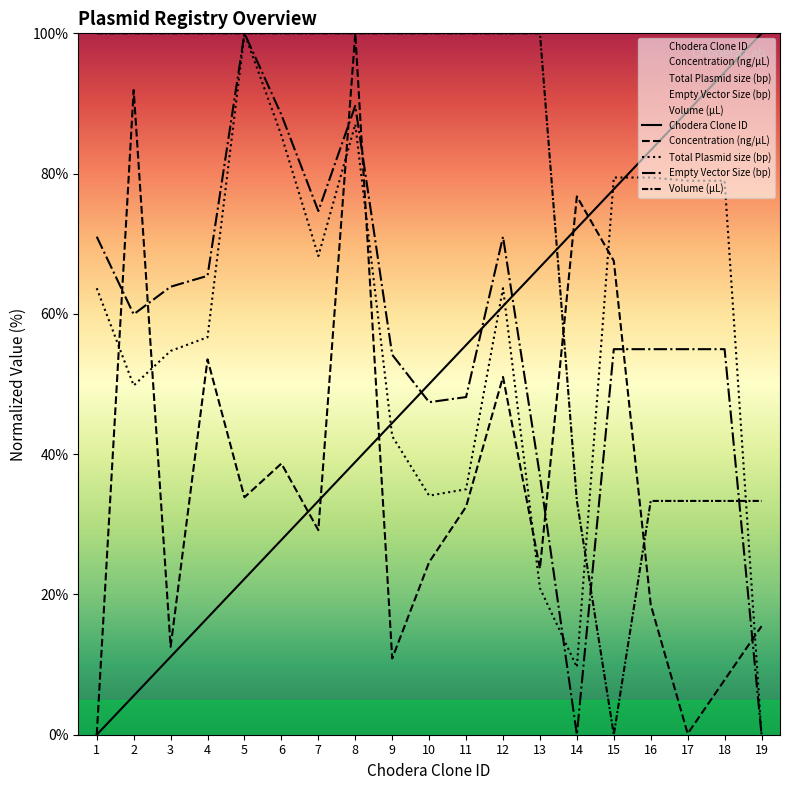

How many positive values does the Volume (µL) series have?

18